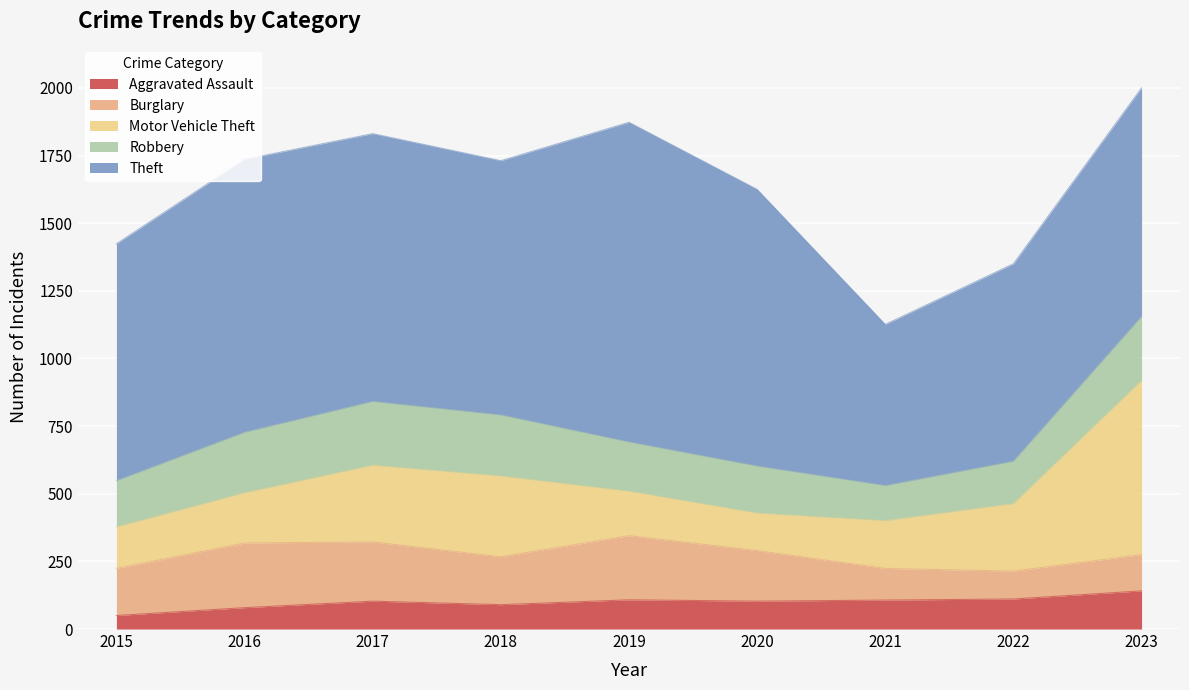

Does the chart display data point markers on the line(s)?

No